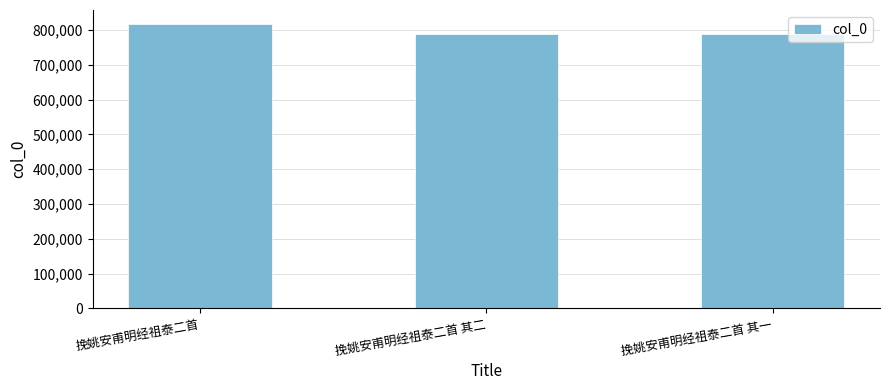

What is the change in value from 挽姚安甫明经祖泰二首 其二 to 挽姚安甫明经祖泰二首 其一?

-1